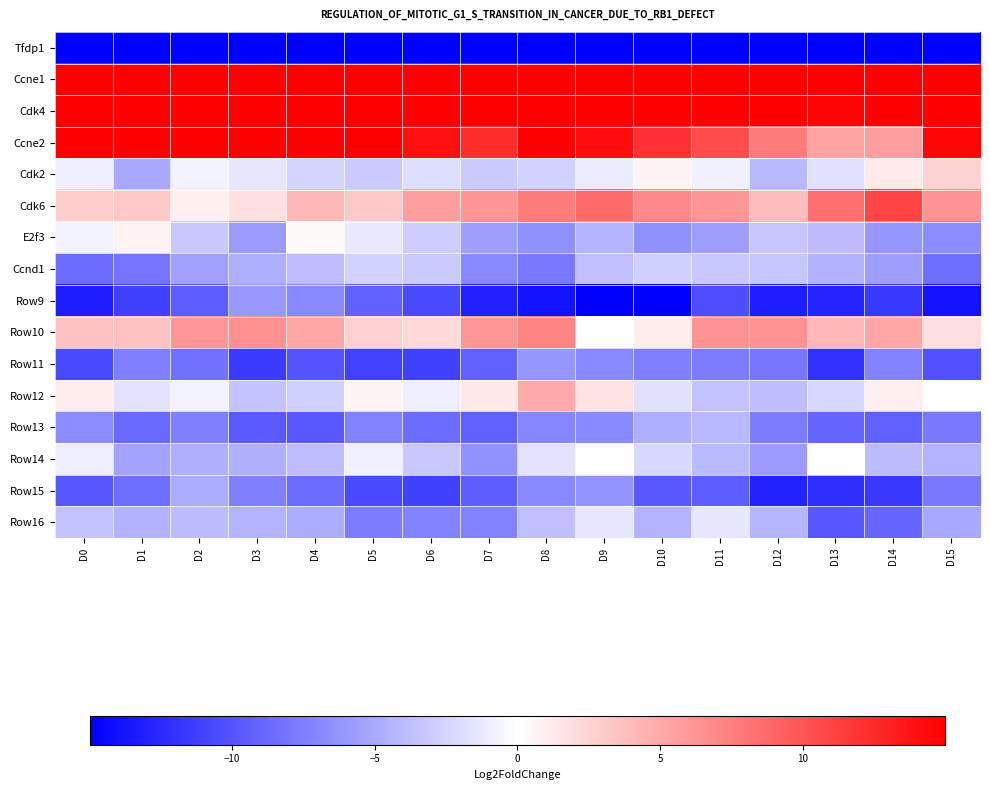

Rank the series by their maximum value, from lowest to highest.

Tfdp1, Row11, Row9, Row15, Row13, Ccnd1, Row16, Row14, E2f3, Cdk2, Row12, Row10, Cdk6, Ccne2, Cdk4, Ccne1